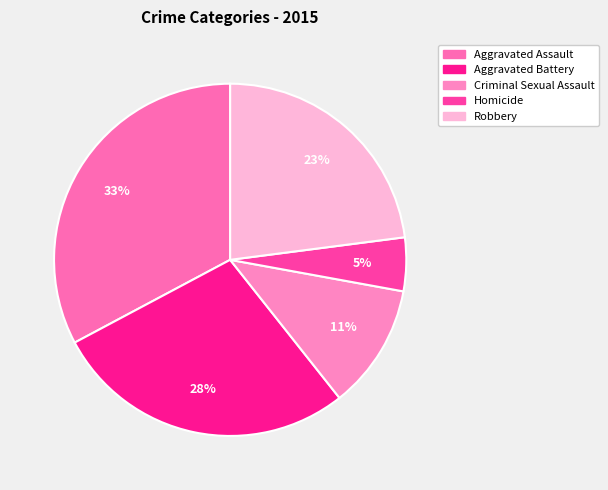

Count the number of slices in the pie.

5